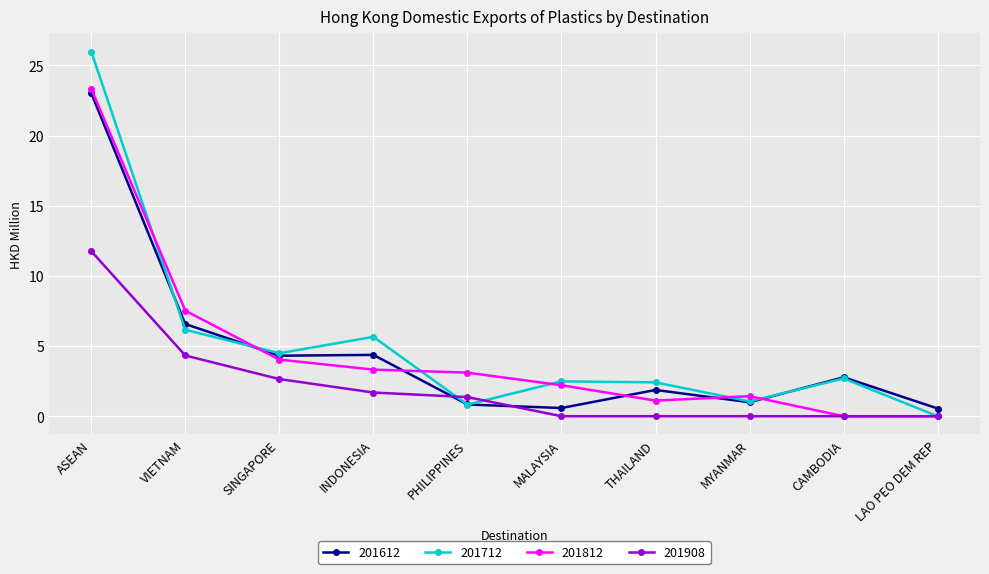

How many lines are shown in the chart?

4